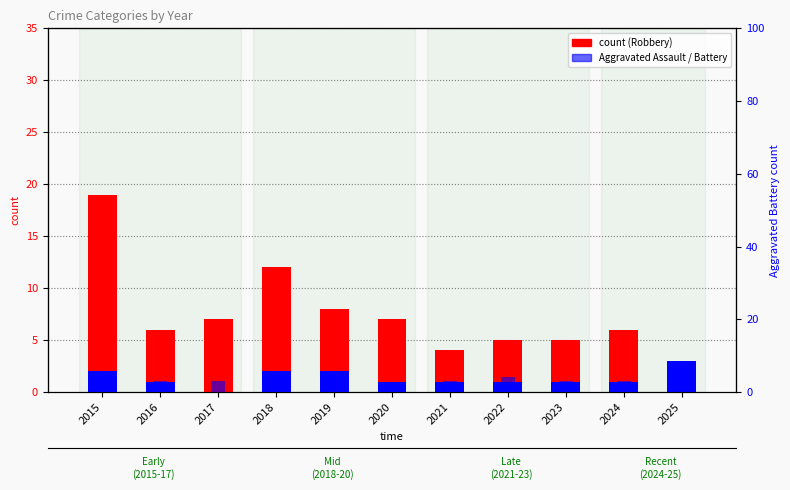

What is the difference between the maximum and minimum values in the Robbery series?

18